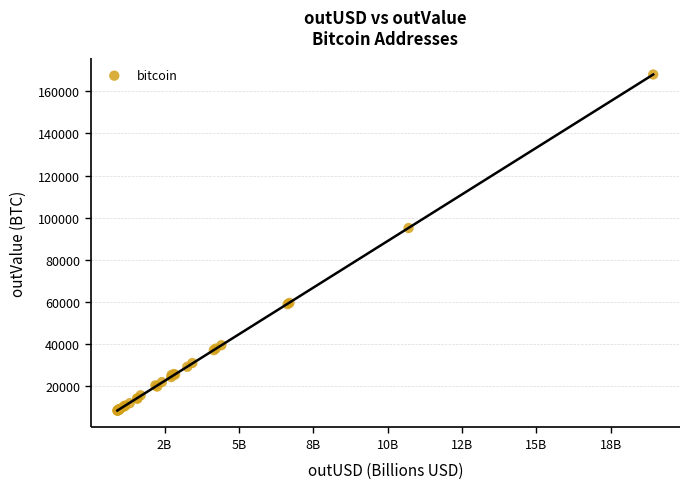

What Y value in the scatter plot is closest to 88128?

95035.8